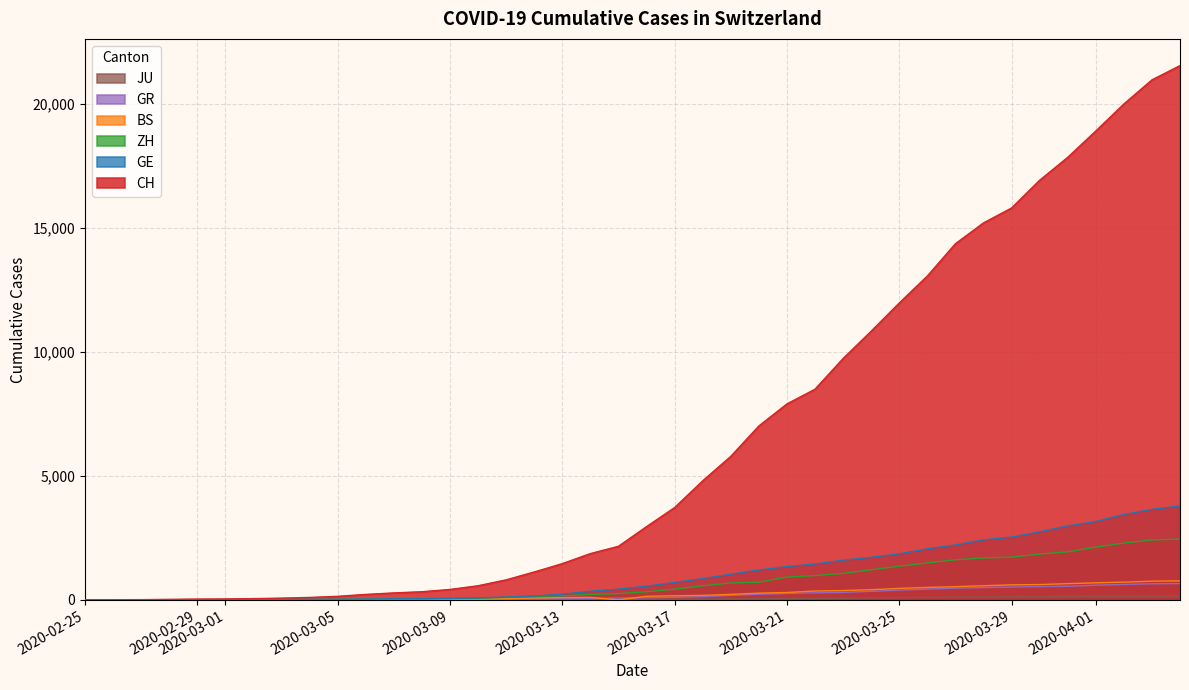

After their last crossing, which series has the higher values: GE or ZH?

GE